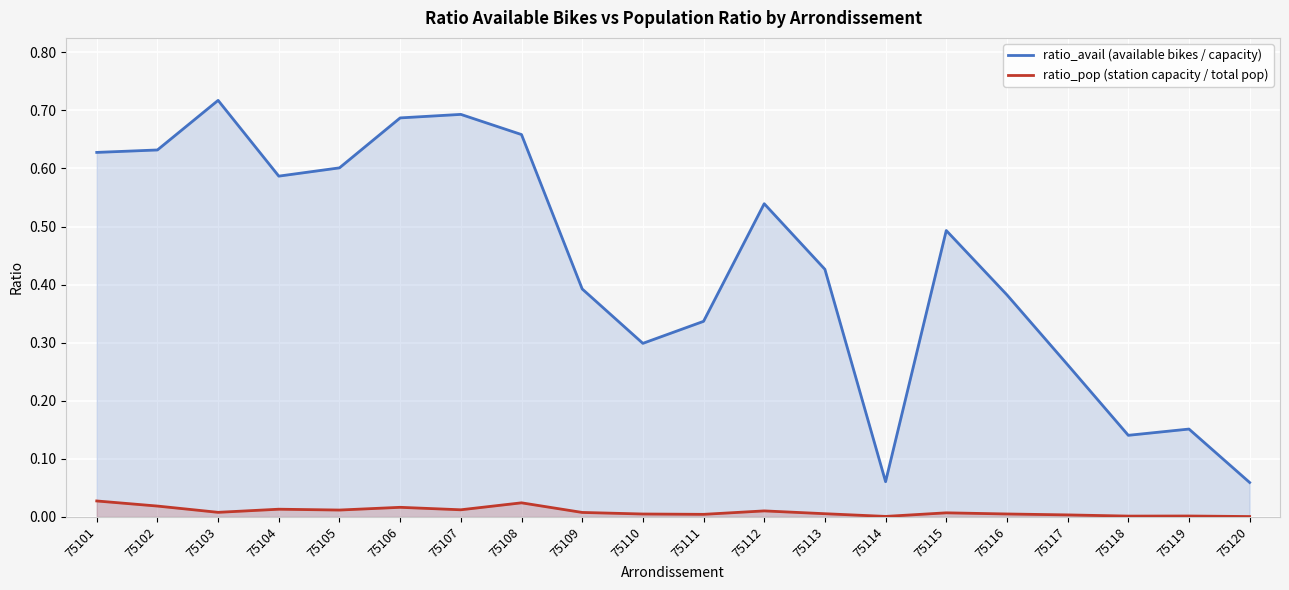

What is the difference between the highest and lowest values at 75106?

0.7